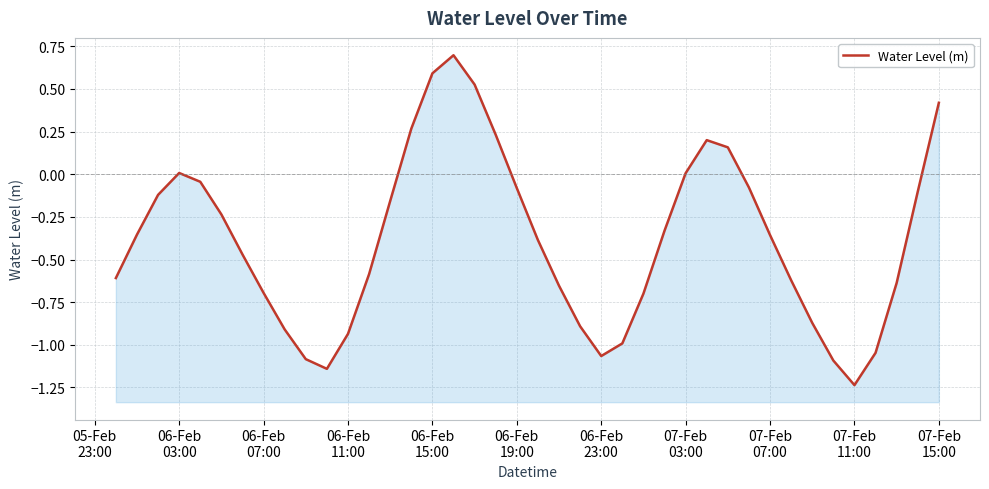

What is the difference between the maximum and minimum values?

1.9